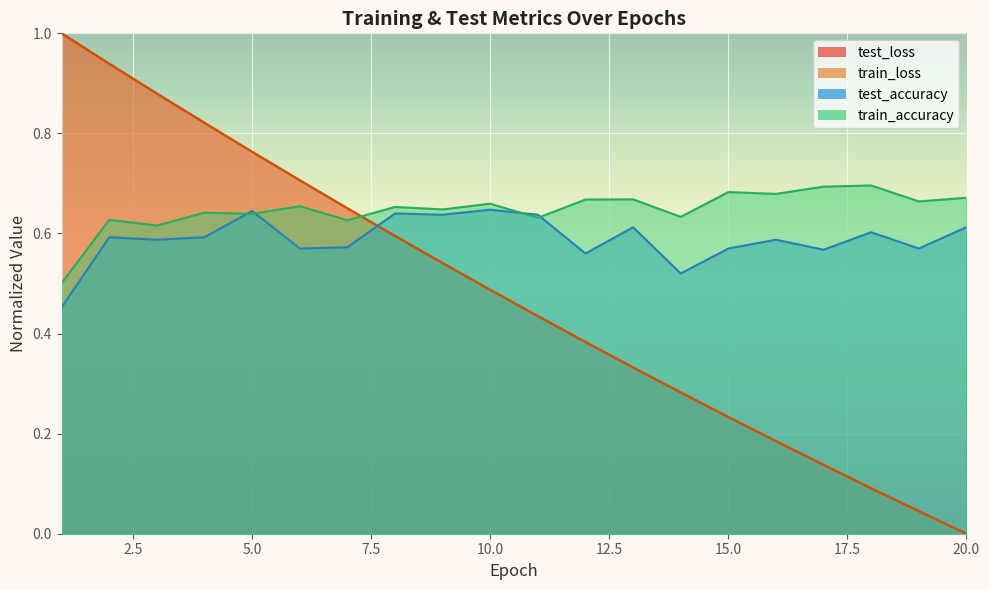

True or false: test_loss has more than 1 interior local peaks.

False